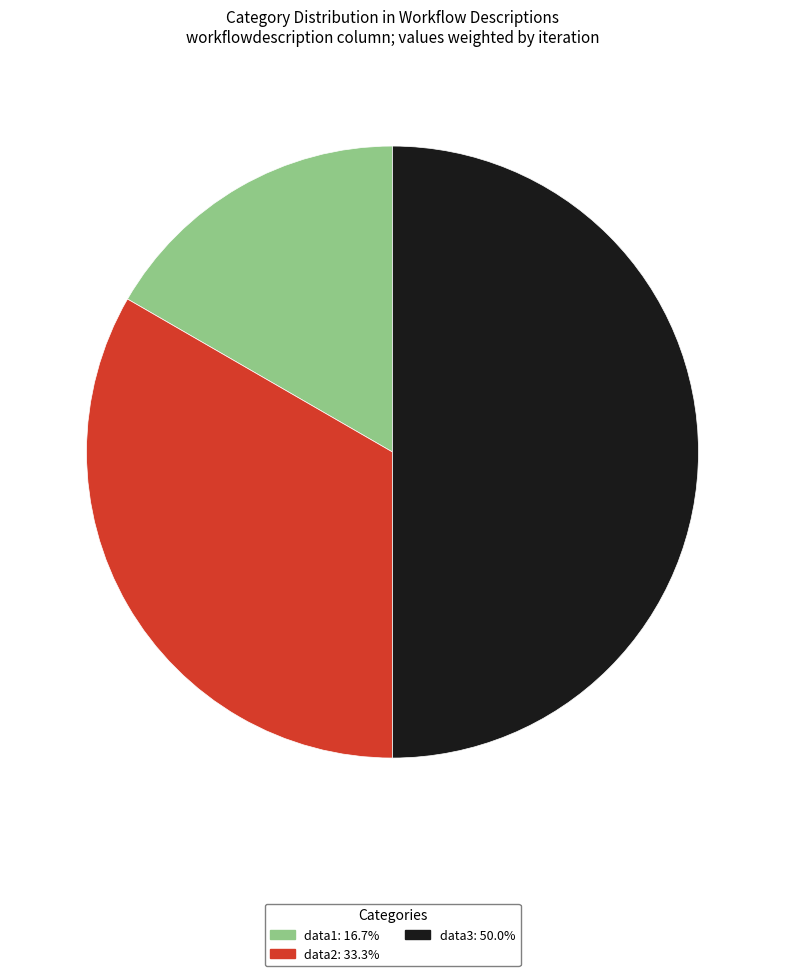

Does data1 represent more than half of the total?

No